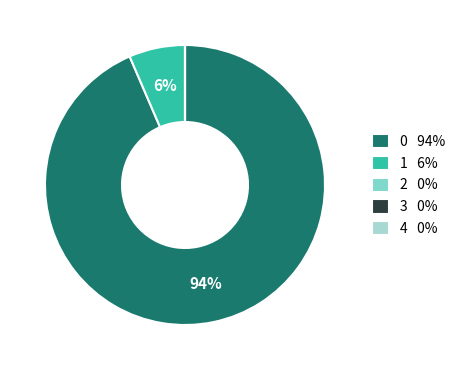

To the nearest percent, what is the average slice percentage?

20%